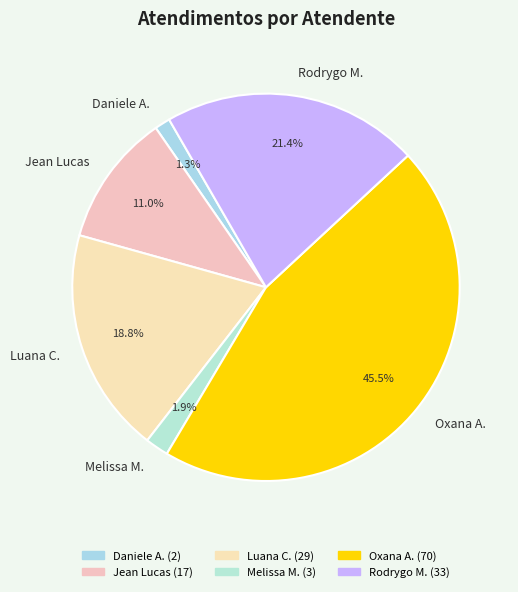

Is there any slice that represents more than half of the pie?

No